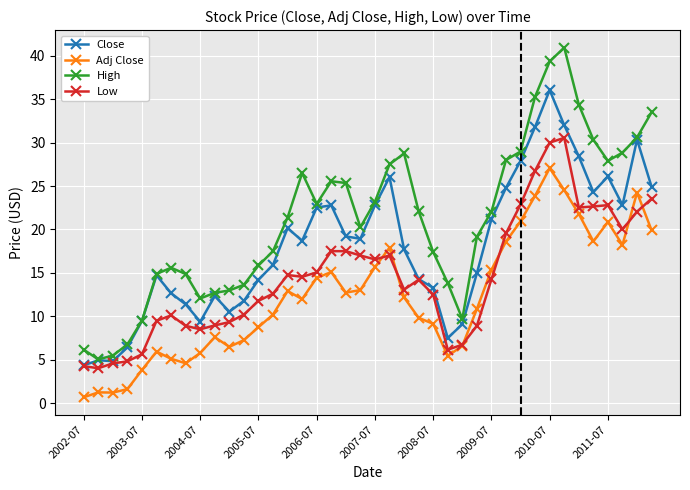

Which series has the largest range (max minus min)?

High